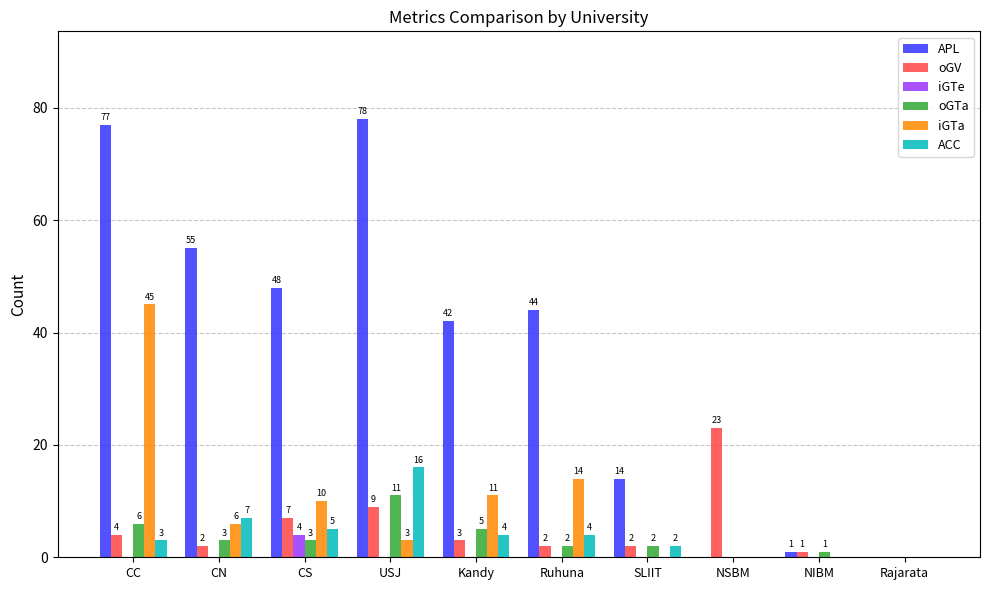

Is the value of oGTa at CC greater than the value of iGTe at USJ?

Yes